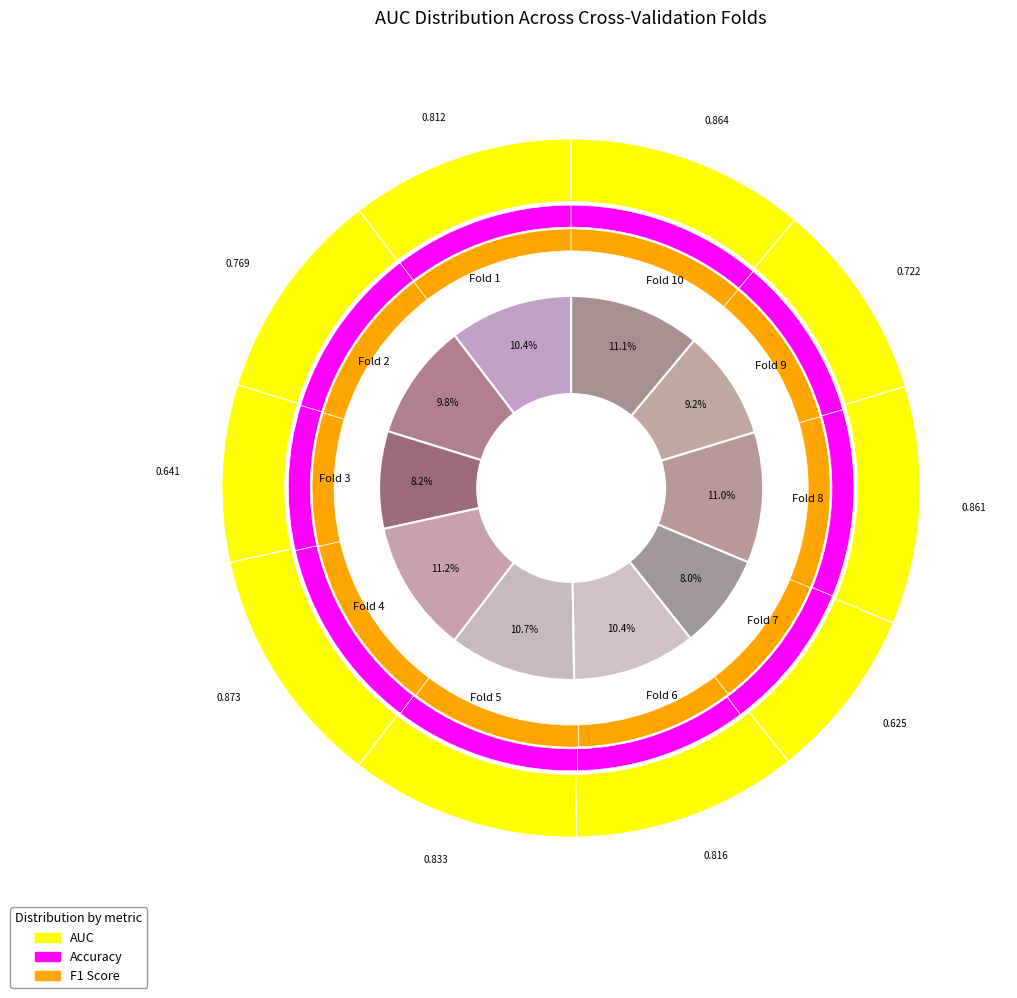

What percentage is the Fold 1 slice, to the nearest percent?

10%